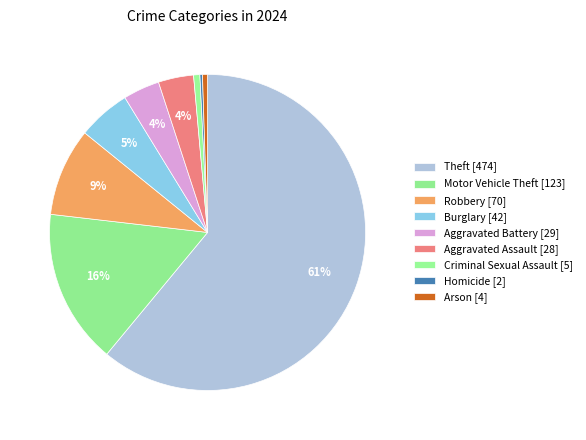

What percentage is the Theft slice, to the nearest percent?

61%